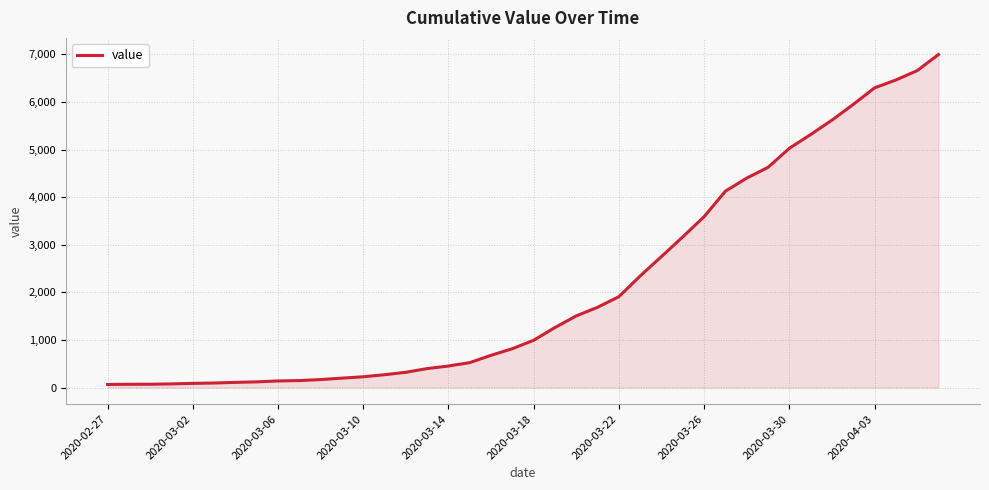

What is the average value?

2142